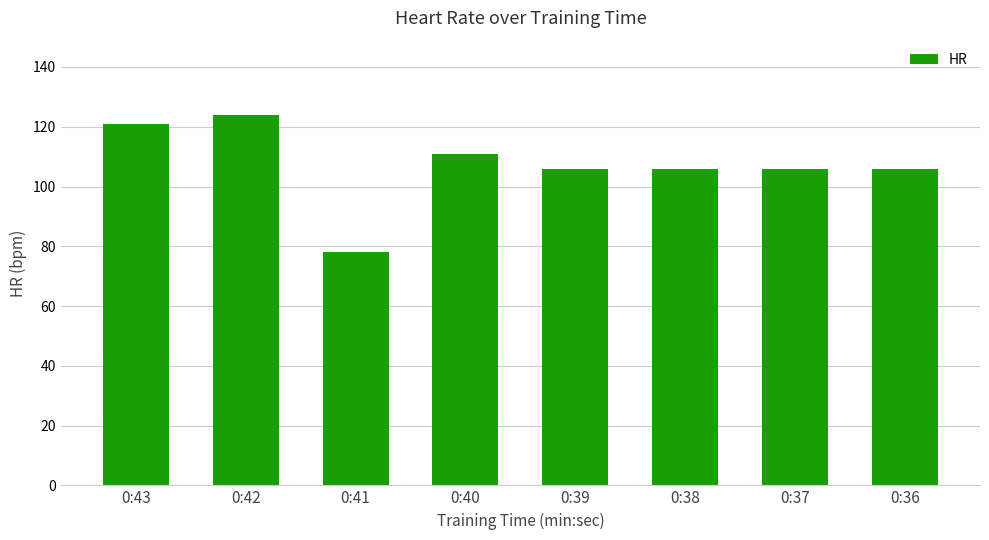

What is the sum of the values at 0:42 and 0:40?

235